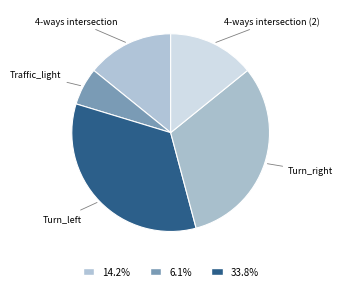

How many slices are in this pie chart?

5